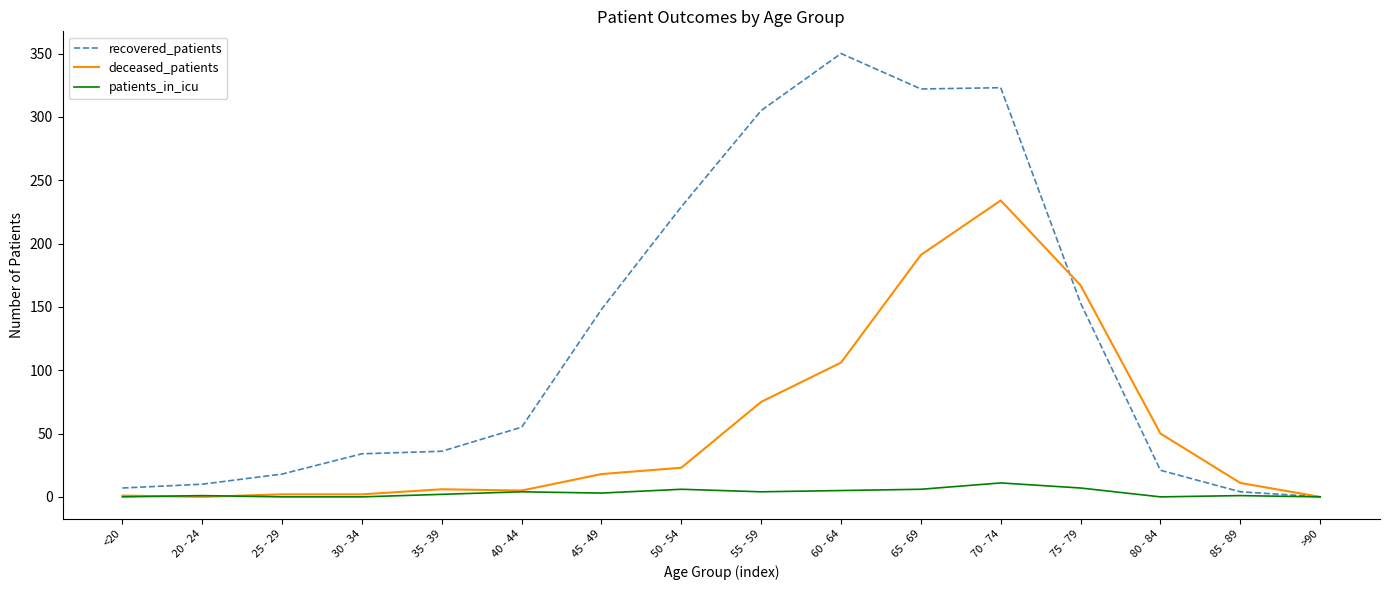

Between 25 - 29 and 40 - 44, which series saw the biggest shift?

recovered_patients